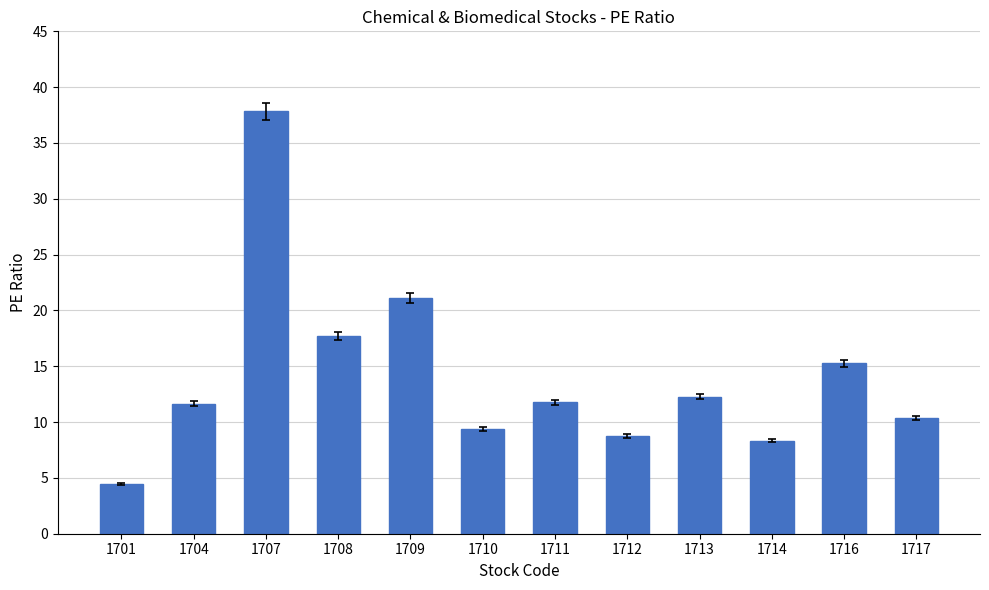

What is the smallest value displayed?

4.4